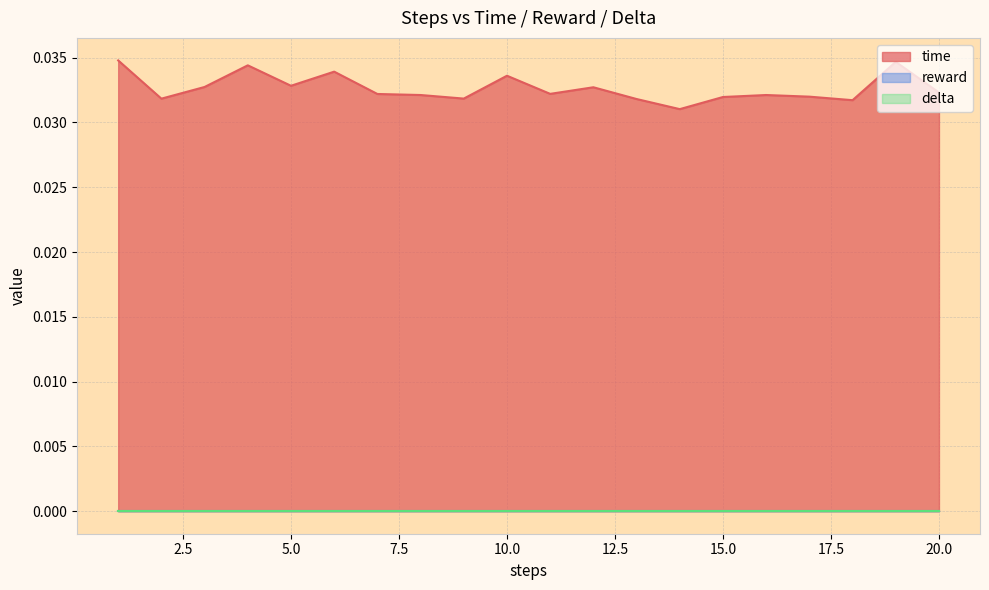

List the labels in order of delta value, largest first.

1, 2, 3, 4, 5, 6, 7, 8, 9, 10, 11, 12, 13, 14, 15, 16, 17, 18, 19, 20